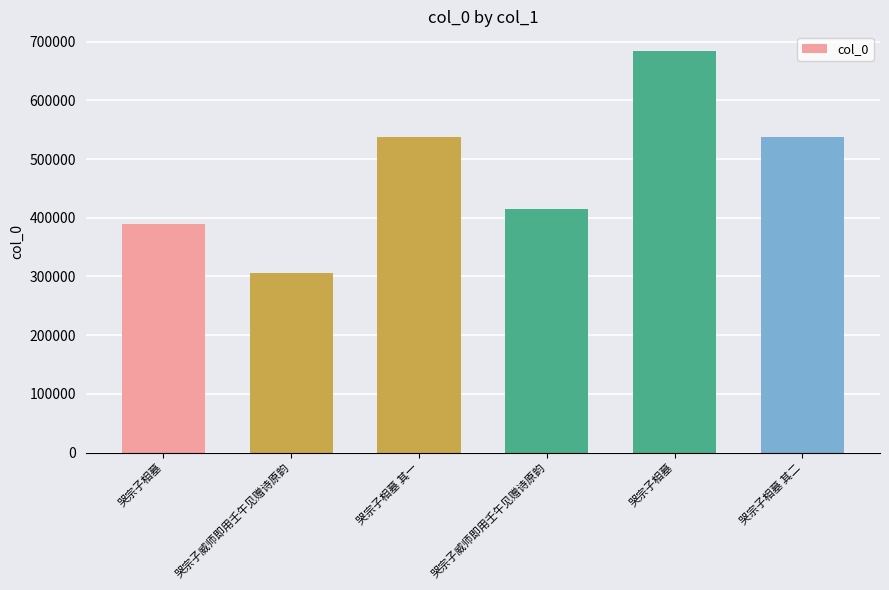

What is the label of the 3rd bar from the left?

哭宗子相墓 其一